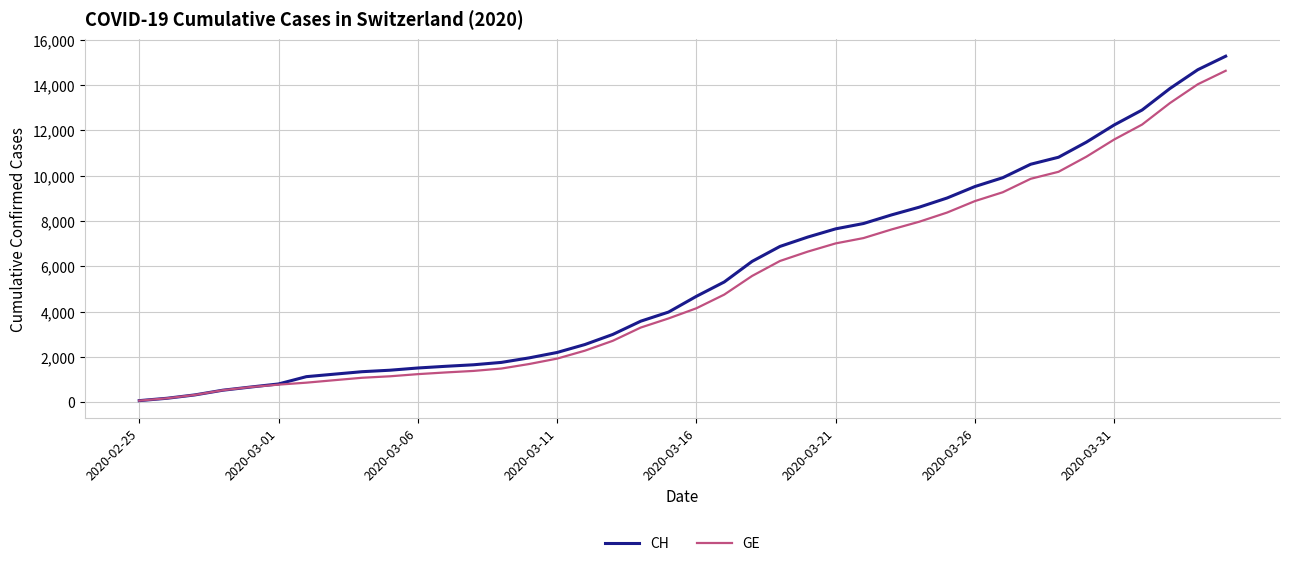

Rank the series by their average value, from highest to lowest.

CH, GE